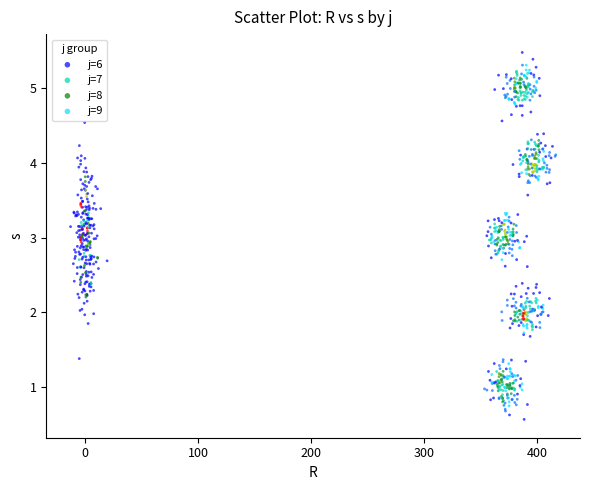

Which series contains the highest Y value?

j=9